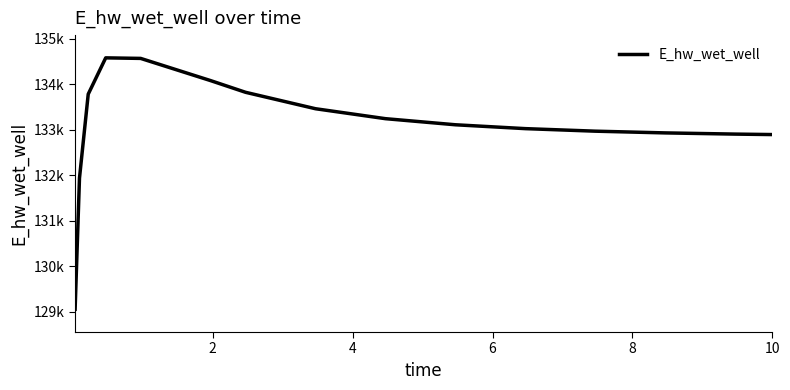

Does the chart have visible grid lines?

No